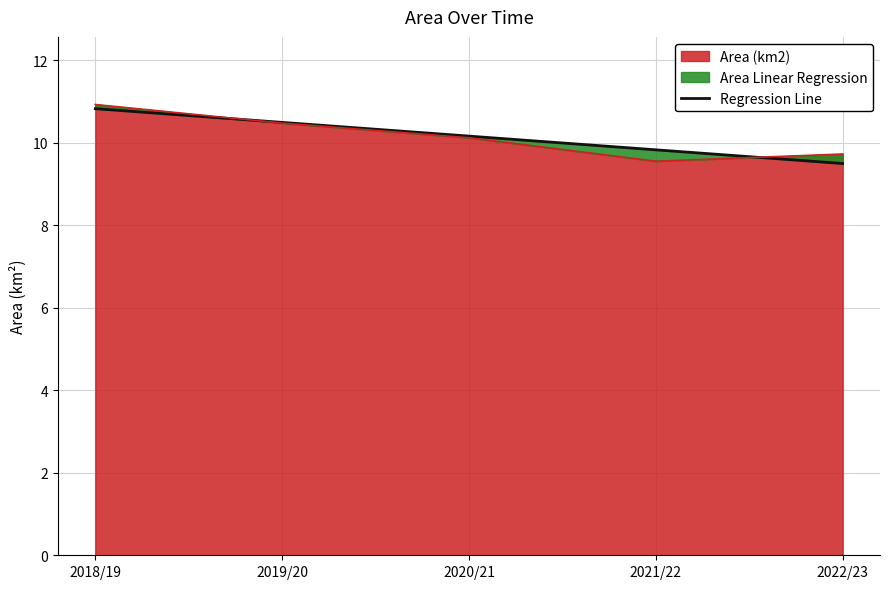

The Area (km2) series shows 10.9 at 2018/19. True or false?

True